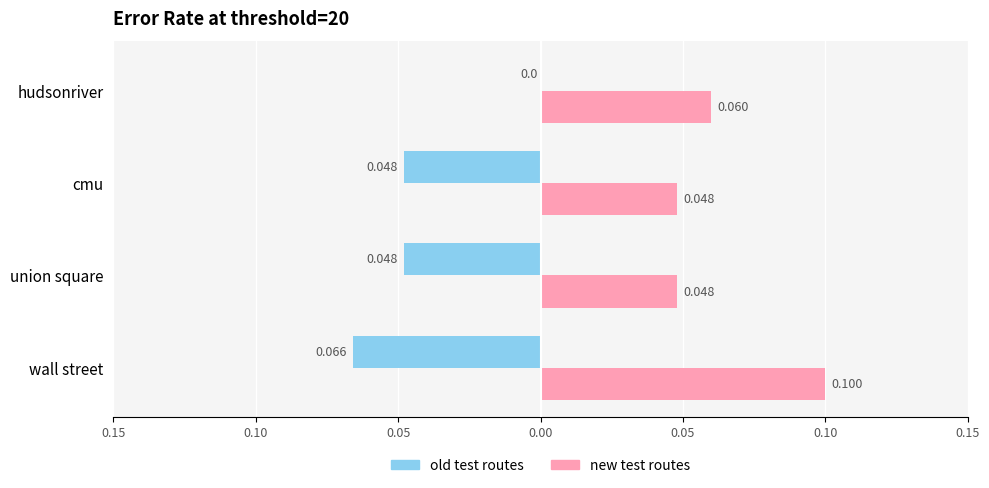

What is the sum of all new test routes values?

0.3